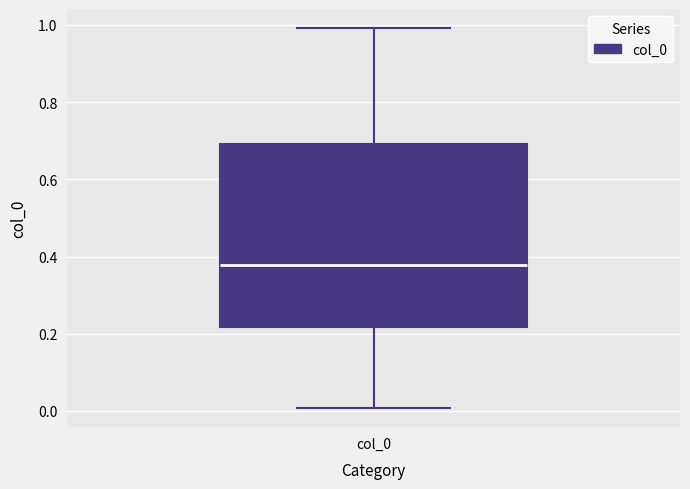

Where does the upper whisker of the box for col_0 end on the y-axis? The values are not printed on the chart, so give them approximately, as read against the axis.

1.00